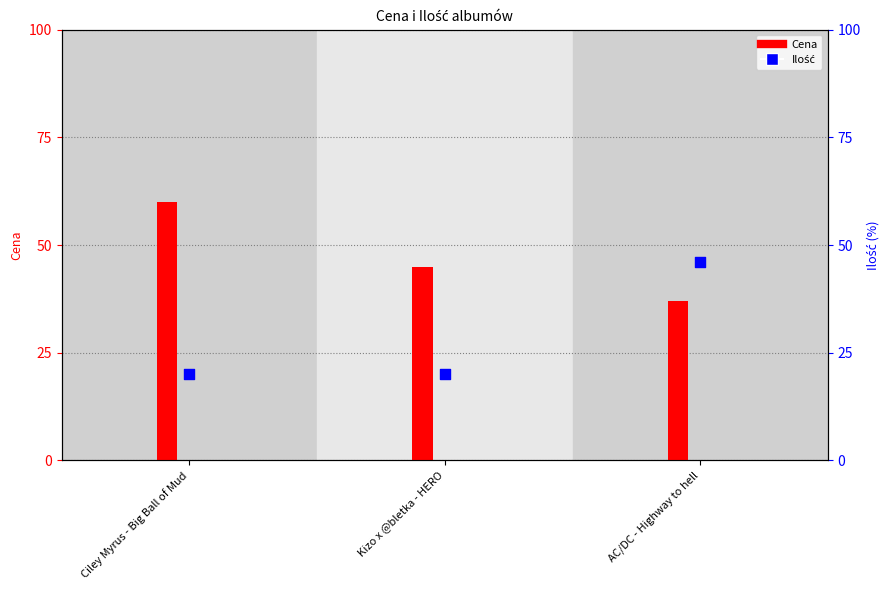

At which category is the sum across all series the highest?

AC/DC - Highway to hell